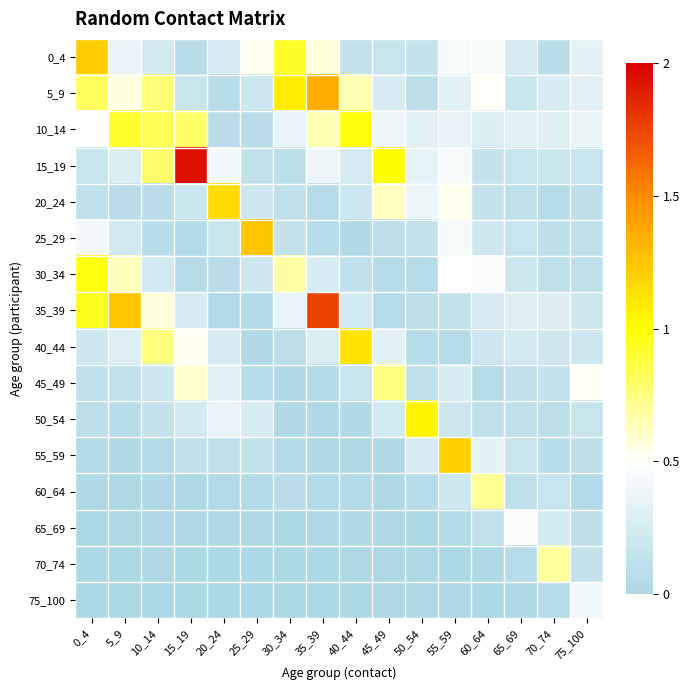

Reading left to right, what are all the values shown in this chart?

0_4: 0_4=1.2	5_9=0.4	10_14=0.2	15_19=0.1	20_24=0.3	25_29=0.5	30_34=0.9	35_39=0.6	40_44=0.1	45_49=0.2	50_54=0.1	55_59=0.5	60_64=0.4	65_69=0.2	70_74=0.1	75_100=0.3
5_9: 0_4=0.8	5_9=0.6	10_14=0.8	15_19=0.2	20_24=0.1	25_29=0.2	30_34=1.1	35_39=1.3	40_44=0.7	45_49=0.3	50_54=0.1	55_59=0.3	60_64=0.5	65_69=0.2	70_74=0.3	75_100=0.3
10_14: 0_4=0.5	5_9=0.9	10_14=0.8	15_19=0.8	20_24=0.1	25_29=0.1	30_34=0.4	35_39=0.6	40_44=1.0	45_49=0.4	50_54=0.3	55_59=0.4	60_64=0.3	65_69=0.3	70_74=0.3	75_100=0.4
15_19: 0_4=0.2	5_9=0.3	10_14=0.8	15_19=1.9	20_24=0.4	25_29=0.1	30_34=0.1	35_39=0.4	40_44=0.2	45_49=1.0	50_54=0.3	55_59=0.4	60_64=0.1	65_69=0.2	70_74=0.2	75_100=0.2
20_24: 0_4=0.1	5_9=0.1	10_14=0.1	15_19=0.2	20_24=1.2	25_29=0.2	30_34=0.1	35_39=0.1	40_44=0.2	45_49=0.6	50_54=0.4	55_59=0.5	60_64=0.1	65_69=0.1	70_74=0.1	75_100=0.1
25_29: 0_4=0.4	5_9=0.2	10_14=0.1	15_19=0.0	20_24=0.2	25_29=1.2	30_34=0.1	35_39=0.0	40_44=0.0	45_49=0.1	50_54=0.1	55_59=0.4	60_64=0.2	65_69=0.2	70_74=0.1	75_100=0.1
30_34: 0_4=1.0	5_9=0.6	10_14=0.2	15_19=0.1	20_24=0.1	25_29=0.2	30_34=0.7	35_39=0.3	40_44=0.1	45_49=0.1	50_54=0.1	55_59=0.5	60_64=0.5	65_69=0.2	70_74=0.1	75_100=0.1
35_39: 0_4=0.9	5_9=1.2	10_14=0.6	15_19=0.3	20_24=0.0	25_29=0.0	30_34=0.4	35_39=1.8	40_44=0.2	45_49=0.1	50_54=0.1	55_59=0.1	60_64=0.3	65_69=0.3	70_74=0.3	75_100=0.2
40_44: 0_4=0.2	5_9=0.3	10_14=0.8	15_19=0.5	20_24=0.3	25_29=0.0	30_34=0.1	35_39=0.3	40_44=1.1	45_49=0.3	50_54=0.1	55_59=0.1	60_64=0.2	65_69=0.2	70_74=0.2	75_100=0.2
45_49: 0_4=0.1	5_9=0.1	10_14=0.2	15_19=0.6	20_24=0.3	25_29=0.1	30_34=0.0	35_39=0.0	40_44=0.2	45_49=0.7	50_54=0.1	55_59=0.3	60_64=0.1	65_69=0.1	70_74=0.1	75_100=0.5
50_54: 0_4=0.1	5_9=0.1	10_14=0.1	15_19=0.2	20_24=0.4	25_29=0.3	30_34=0.0	35_39=0.0	40_44=0.0	45_49=0.2	50_54=1.0	55_59=0.2	60_64=0.1	65_69=0.1	70_74=0.1	75_100=0.2
55_59: 0_4=0.0	5_9=0.0	10_14=0.0	15_19=0.1	20_24=0.1	25_29=0.1	30_34=0.0	35_39=0.0	40_44=0.0	45_49=0.0	50_54=0.3	55_59=1.2	60_64=0.3	65_69=0.2	70_74=0.1	75_100=0.1
60_64: 0_4=0.0	5_9=0.0	10_14=0.0	15_19=0.0	20_24=0.0	25_29=0.0	30_34=0.1	35_39=0.0	40_44=0.0	45_49=0.0	50_54=0.1	55_59=0.2	60_64=0.7	65_69=0.1	70_74=0.2	75_100=0.0
65_69: 0_4=0.0	5_9=0.0	10_14=0.0	15_19=0.0	20_24=0.0	25_29=0.0	30_34=0.0	35_39=0.0	40_44=0.0	45_49=0.0	50_54=0.0	55_59=0.0	60_64=0.1	65_69=0.5	70_74=0.2	75_100=0.1
70_74: 0_4=0.0	5_9=0.0	10_14=0.0	15_19=0.0	20_24=0.0	25_29=0.0	30_34=0.0	35_39=0.0	40_44=0.0	45_49=0.0	50_54=0.0	55_59=0.0	60_64=0.0	65_69=0.1	70_74=0.7	75_100=0.1
75_100: 0_4=0.0	5_9=0.0	10_14=0.0	15_19=0.0	20_24=0.0	25_29=0.0	30_34=0.0	35_39=0.0	40_44=0.0	45_49=0.0	50_54=0.0	55_59=0.0	60_64=0.0	65_69=0.0	70_74=0.1	75_100=0.4